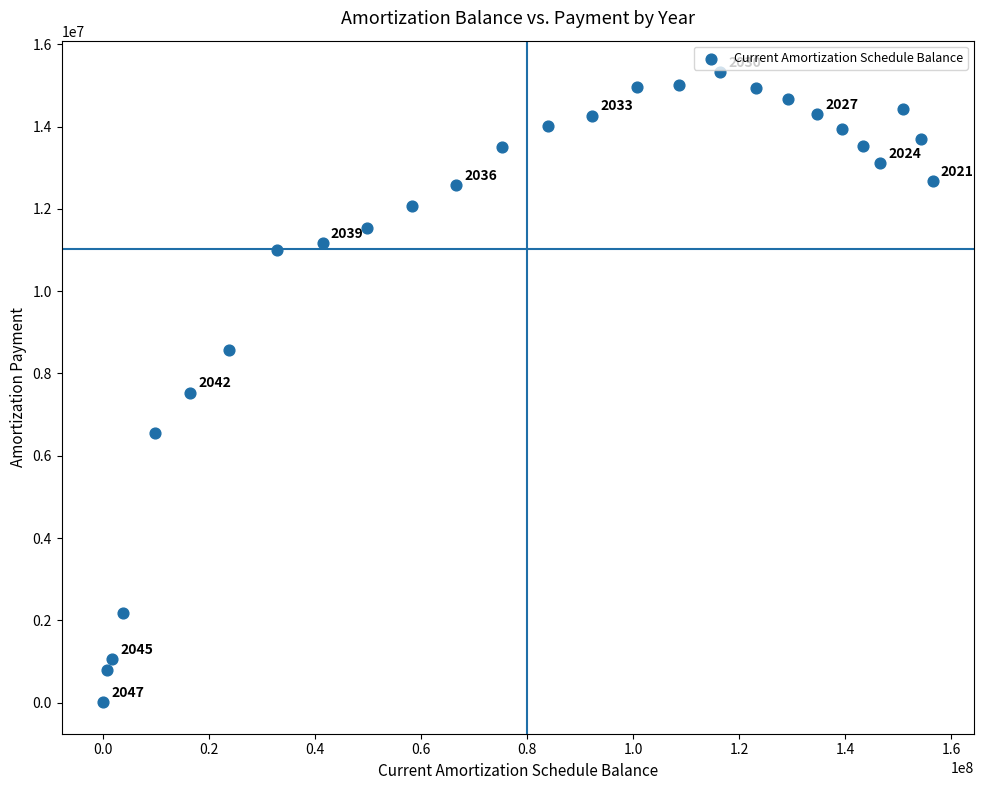

What is the range of X values (max minus min)?

156427513